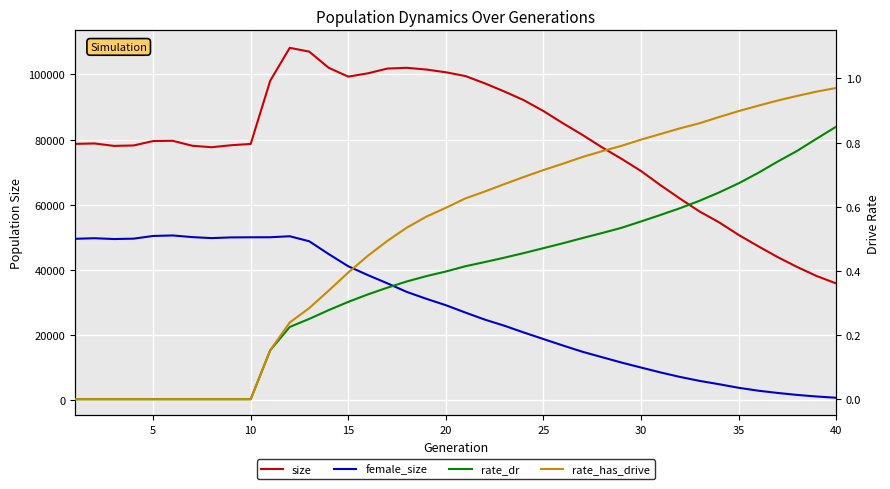

At how many categories does at least one series exceed 8871?

40